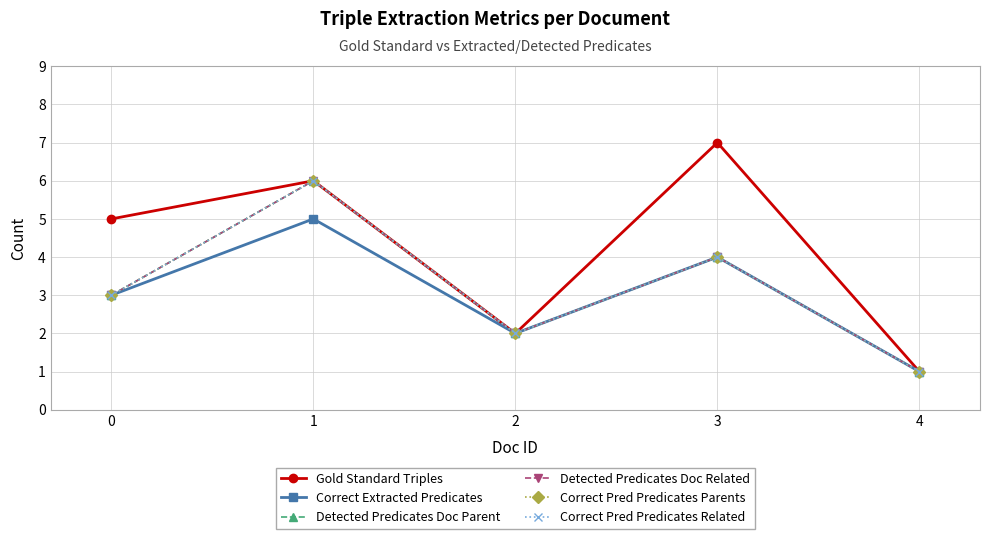

What is the difference between the second highest and minimum values in the Gold Standard Triples series?

5